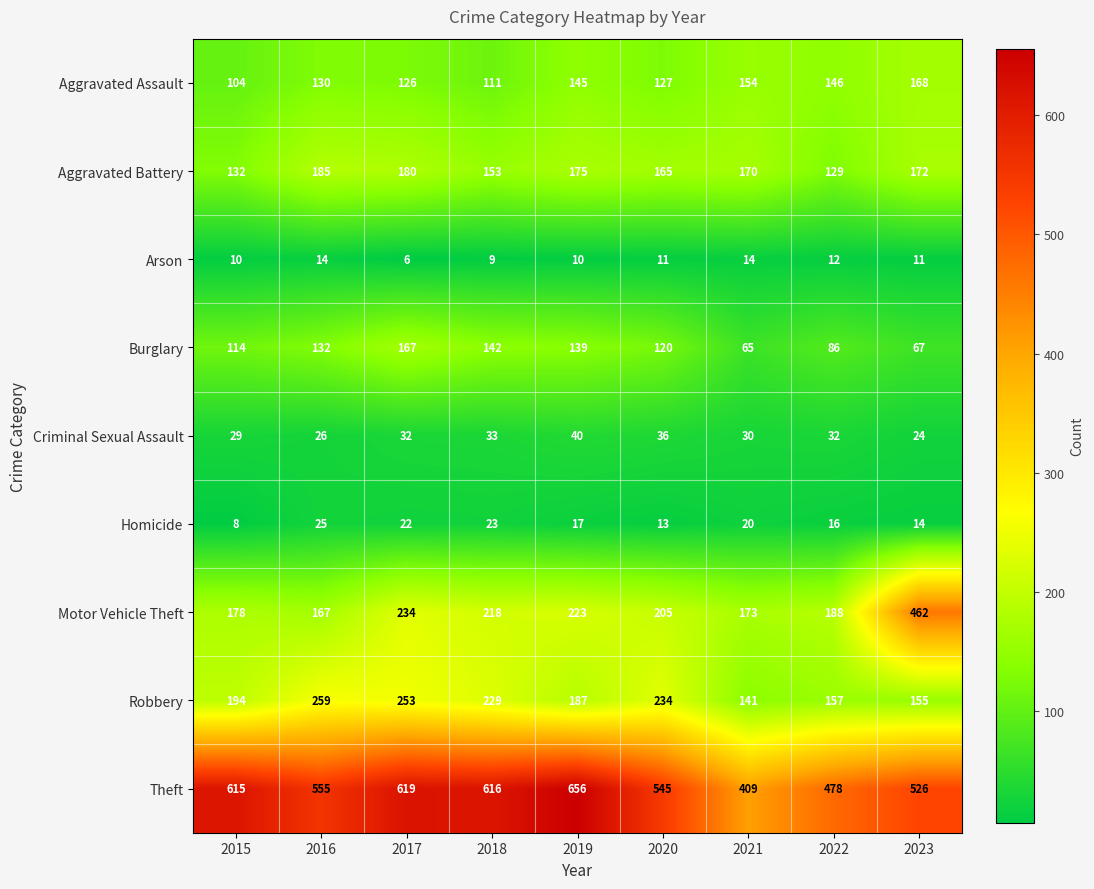

True or false: Arson has a value of 11 at 2023.

True